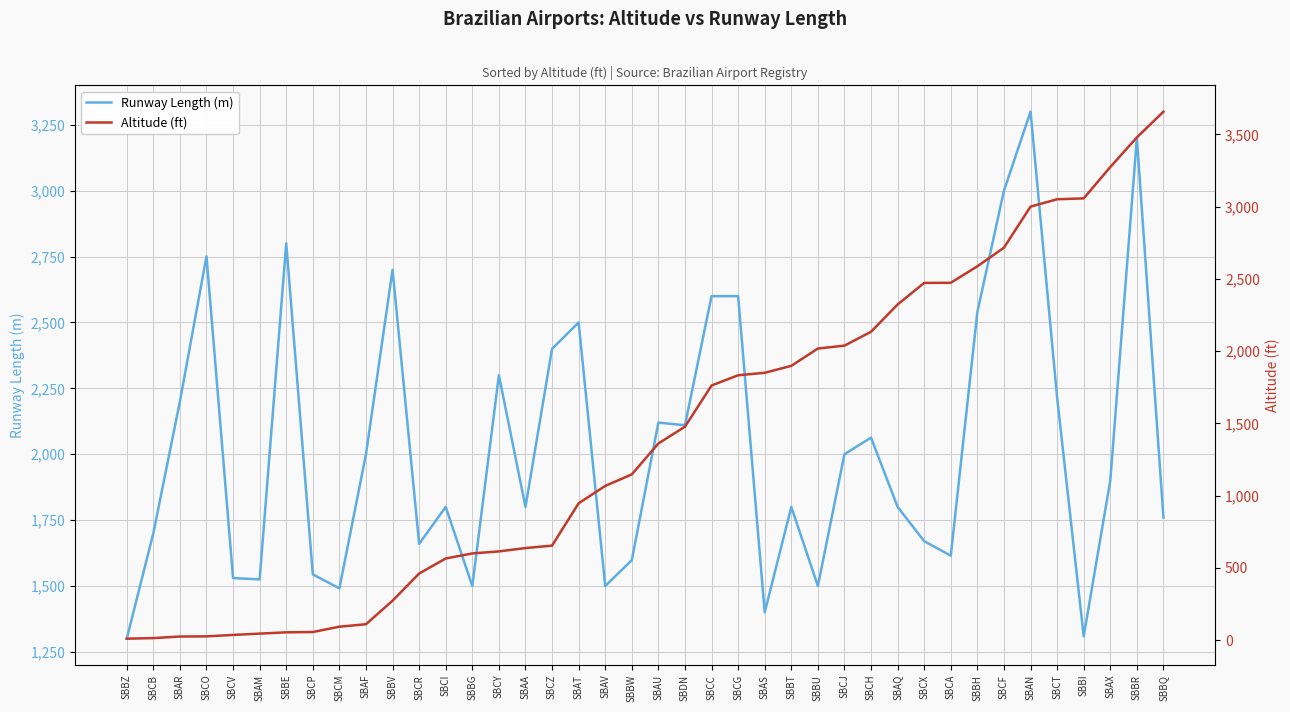

How many intersections are there between Altitude (ft) and Runway Length (m)?

3